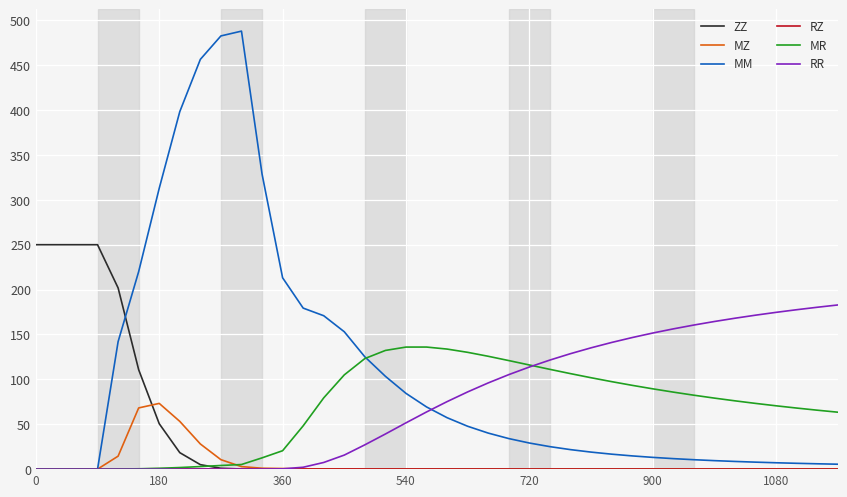

What is the maximum value for ZZ?

250.0